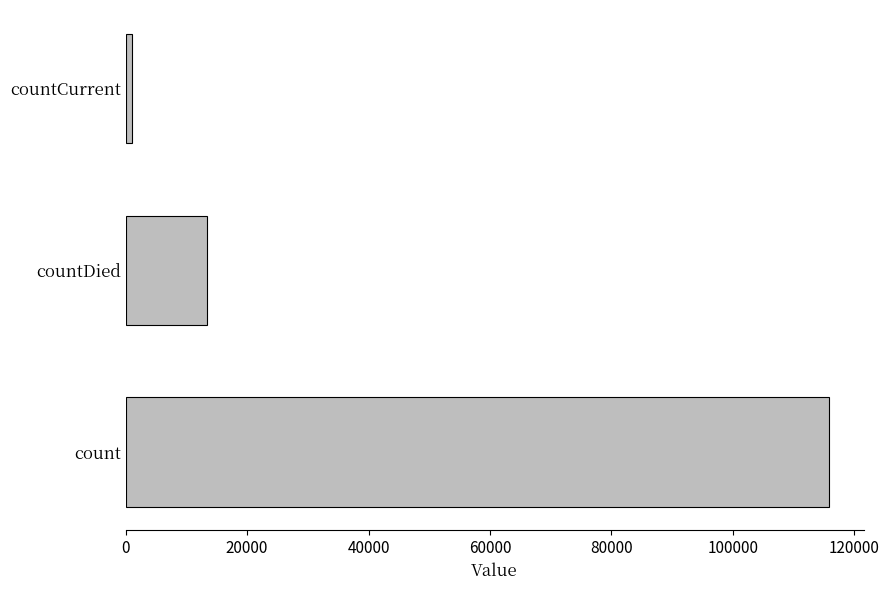

Where is the data nearest to the value 58453?

countDied